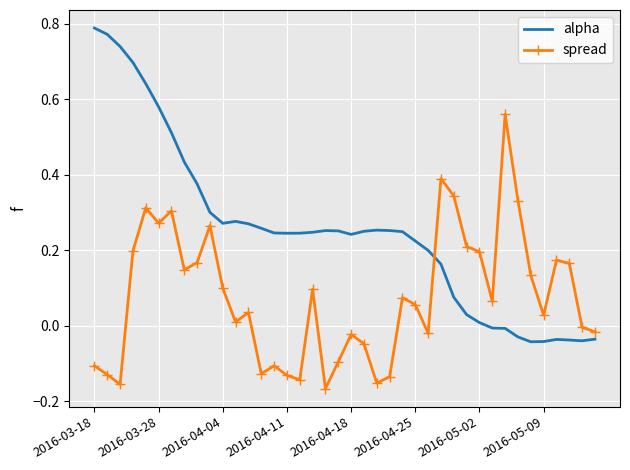

Which series has the largest total across all categories?

alpha